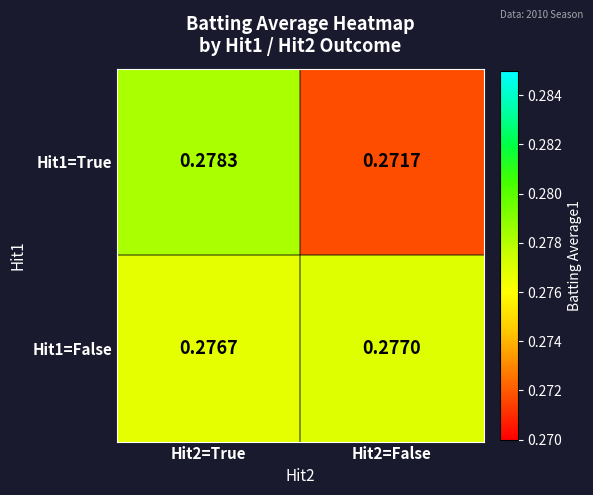

Is the value of Hit1=True at Hit2=False greater than the value of Hit1=False at Hit2=True?

No